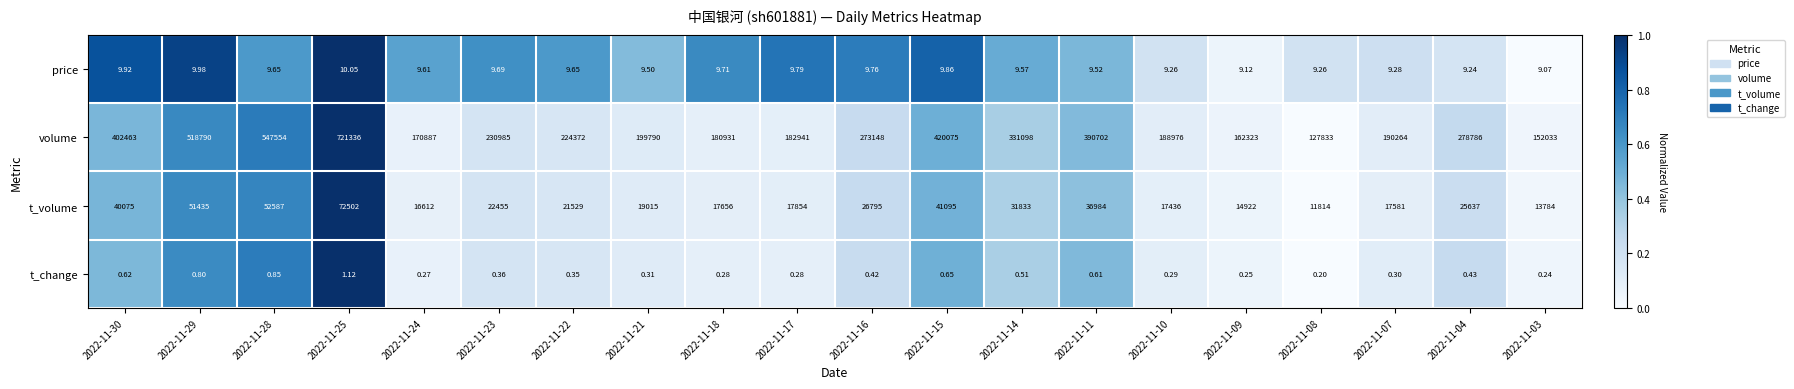

List the series in order of their peak value, lowest first.

t_change, price, t_volume, volume